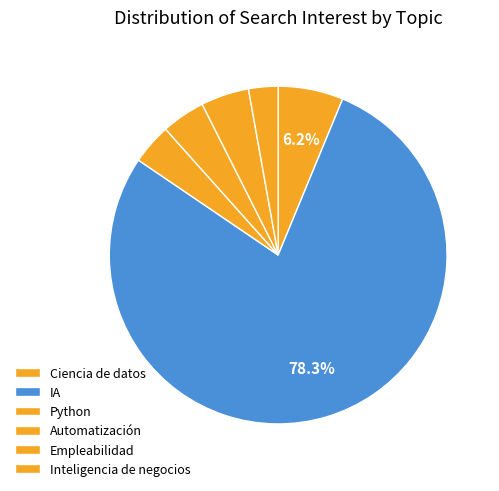

How much of the chart is everything except Ciencia de datos?

93.8%